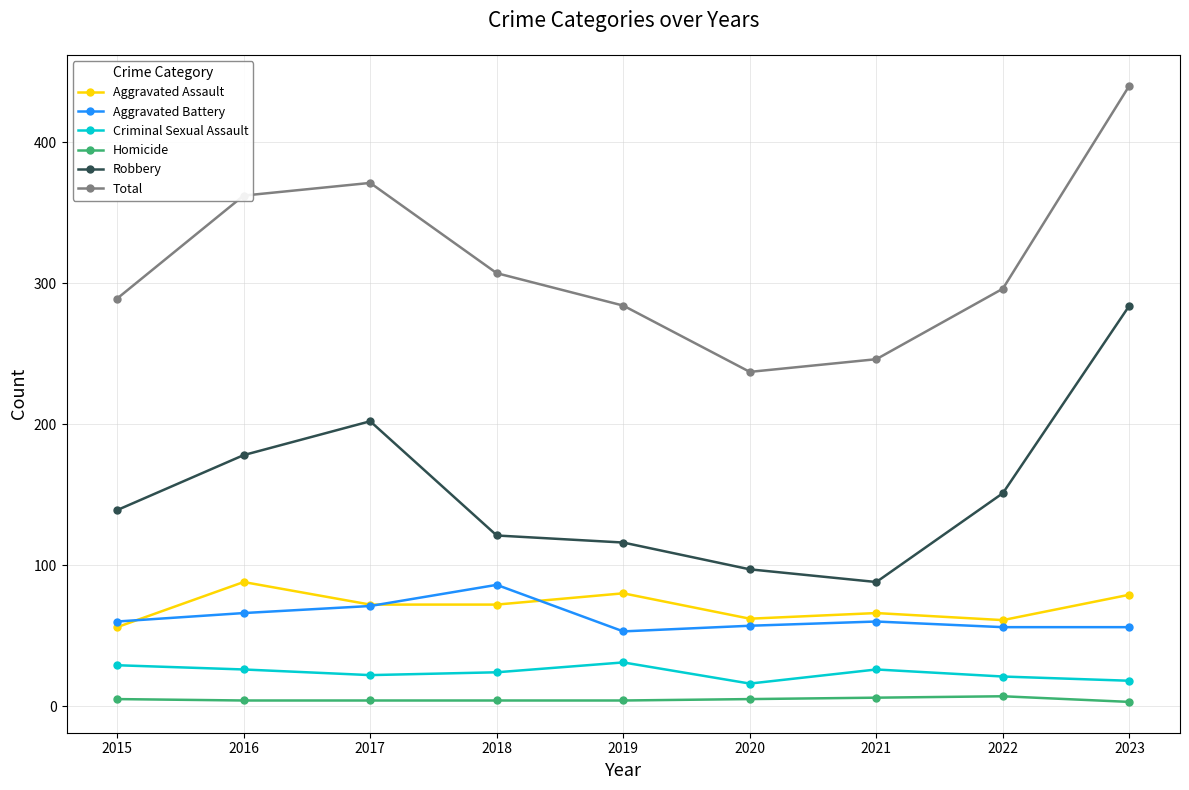

Between 2016 and 2023, which series saw the biggest shift?

Robbery